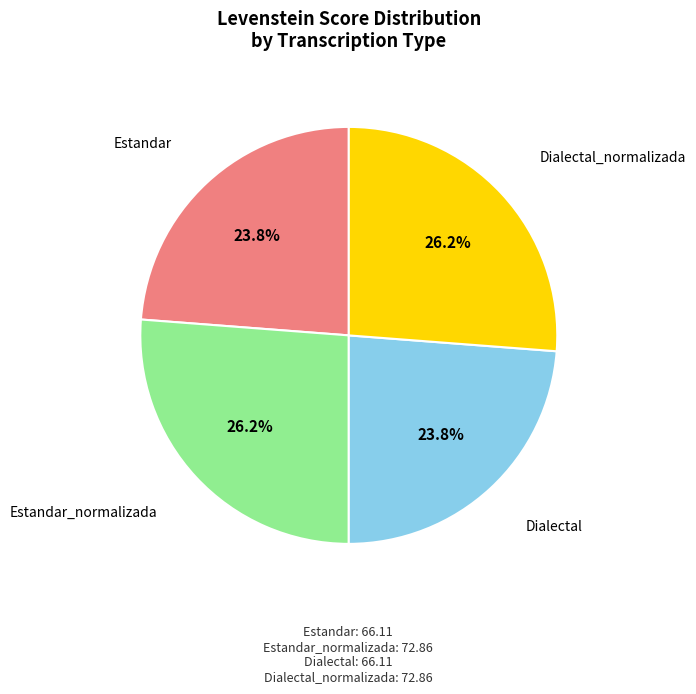

Is there a majority slice in this chart?

No